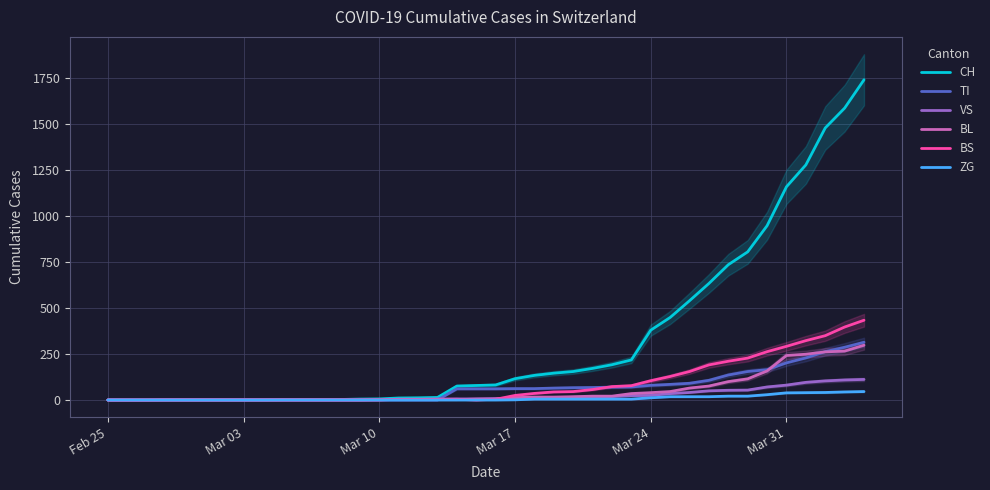

How many lines are shown in the chart?

6